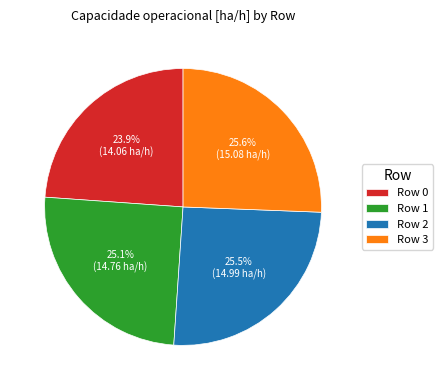

To the nearest percent, what is the difference between the largest and smallest slice percentages?

2%